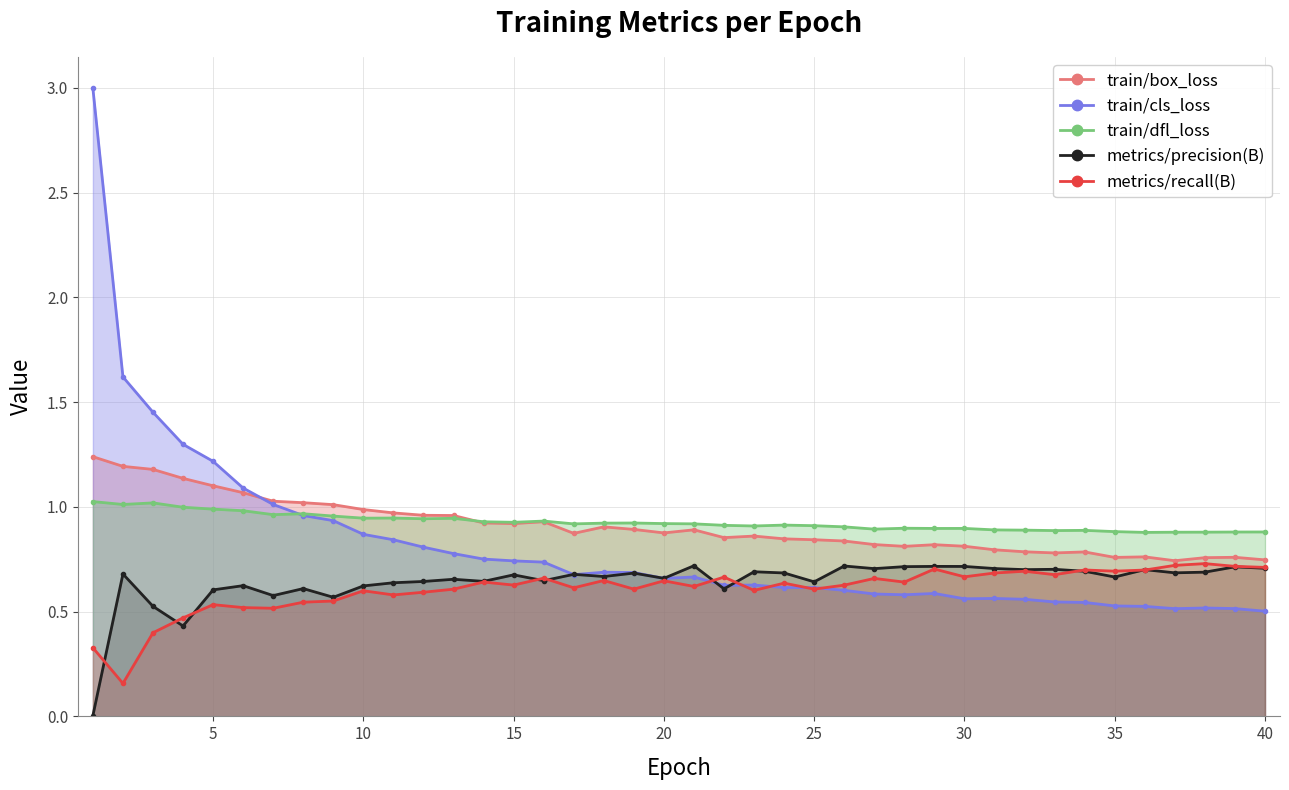

List the series in order of their peak value, highest first.

train/cls_loss, train/box_loss, train/dfl_loss, metrics/recall(B), metrics/precision(B)